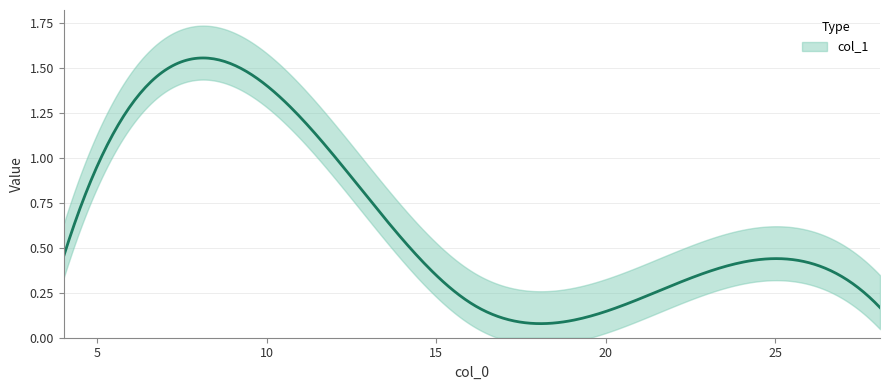

How many lines are shown in the chart?

1